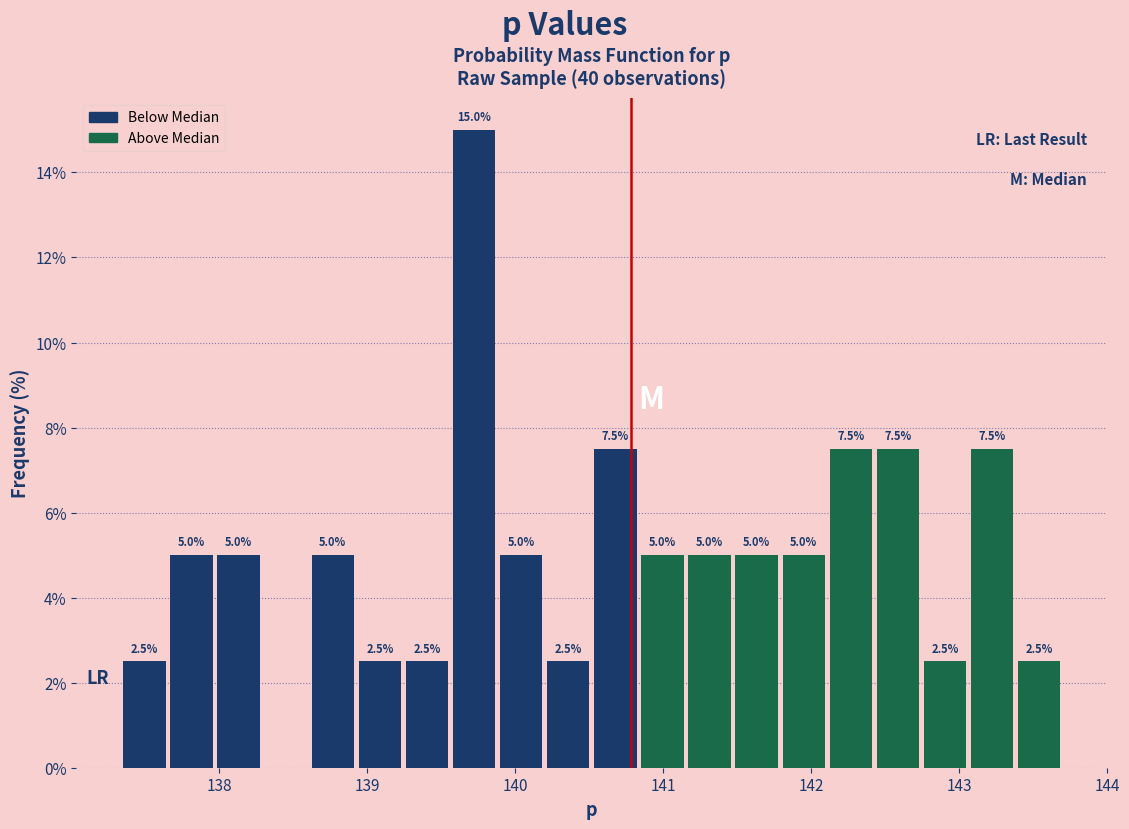

Around what value on the x-axis is the tallest bar? Give the approximate position of its centre, as read against the axis.

139.7